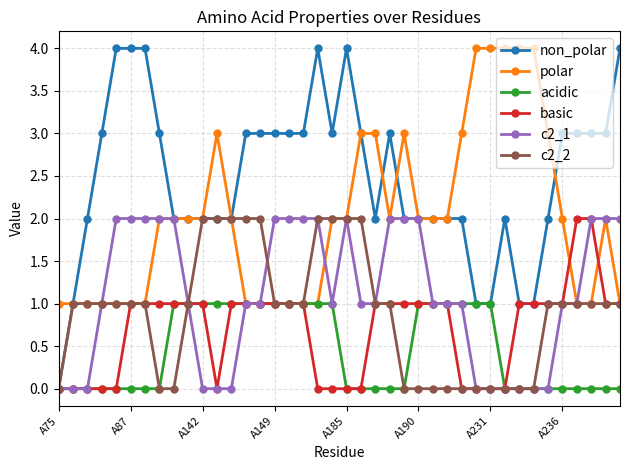

What is the highest value of the polar series?

4